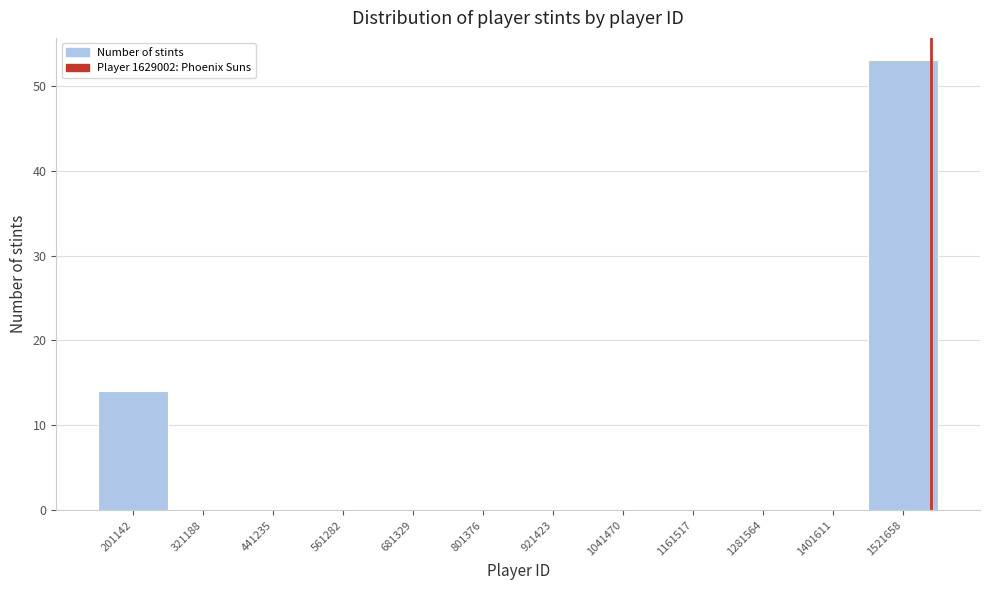

Reading left to right, extract all data points from this chart.

201142=14	321188=0	441235=0	561282=0	681329=0	801376=0	921423=0	1041470=0	1161517=0	1281564=0	1401611=0	1521658=53